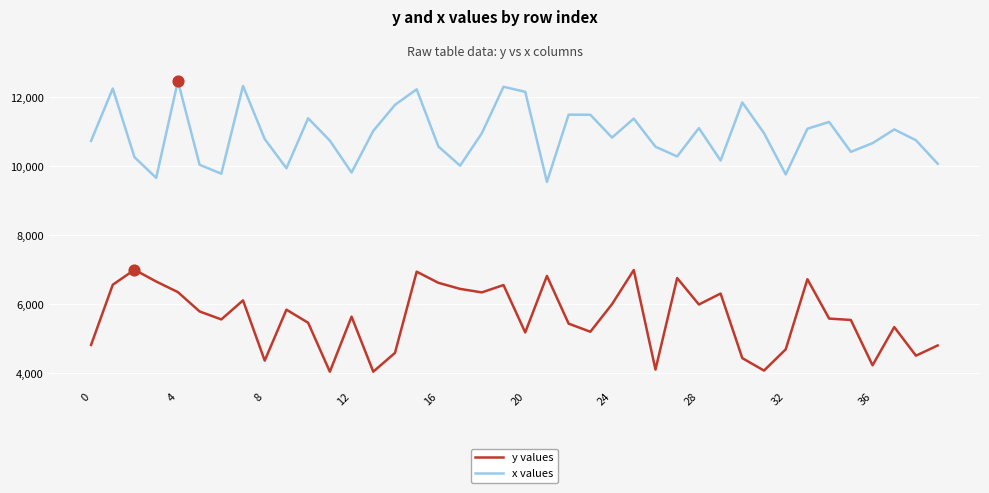

Which series has the largest total across all categories?

x values